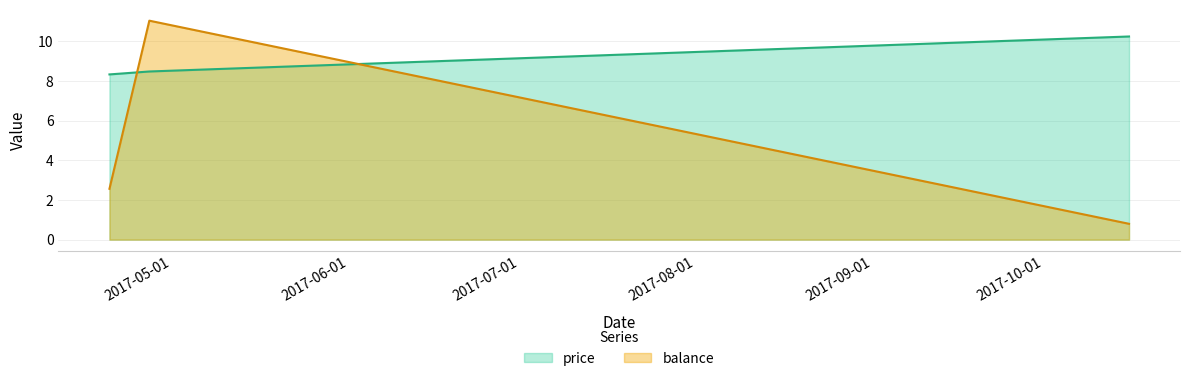

How many data points in balance are above 2?

2